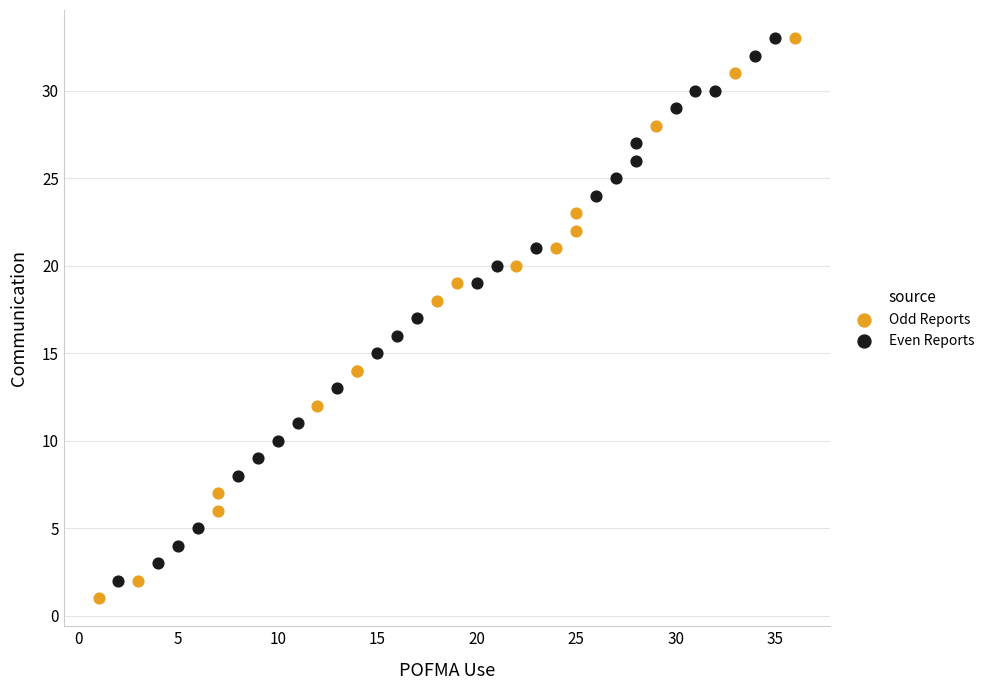

What are all the series names shown in the legend?

Odd Reports, Even Reports